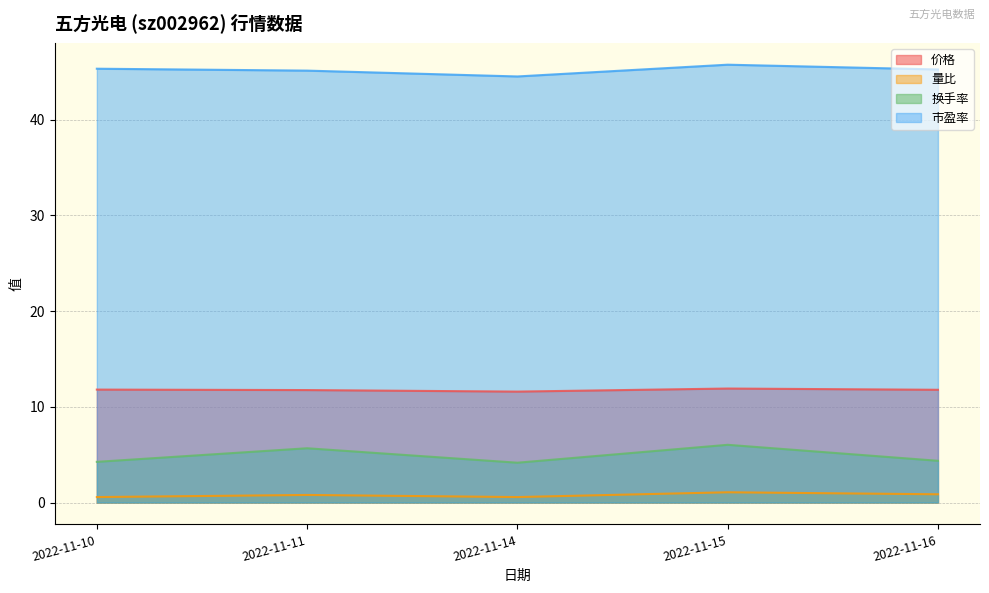

What is the sum of all 市盈率 values?

226.0